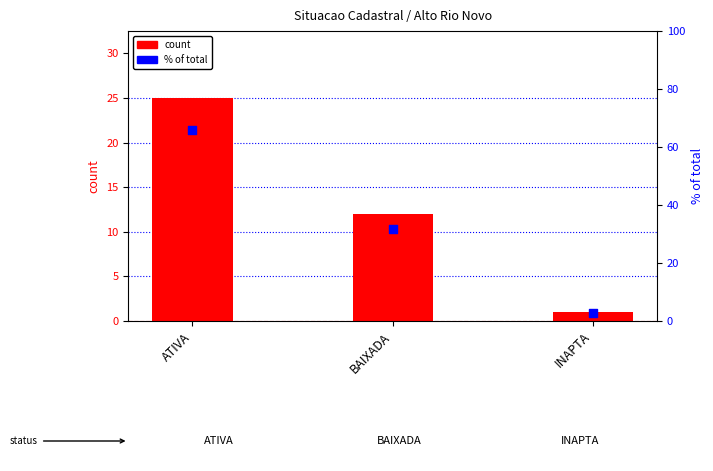

Which series has the largest Y range (max minus min)?

percentile rank within sample